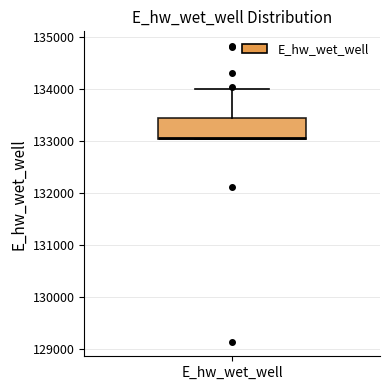

Read this box plot against the y-axis: the position of the median line, the range covered by the box, and the ends of both whiskers. The values are not printed on the chart, so give them approximately, as read against the axis.

median 133100, box 133000 to 133400, whiskers 133000 to 134000